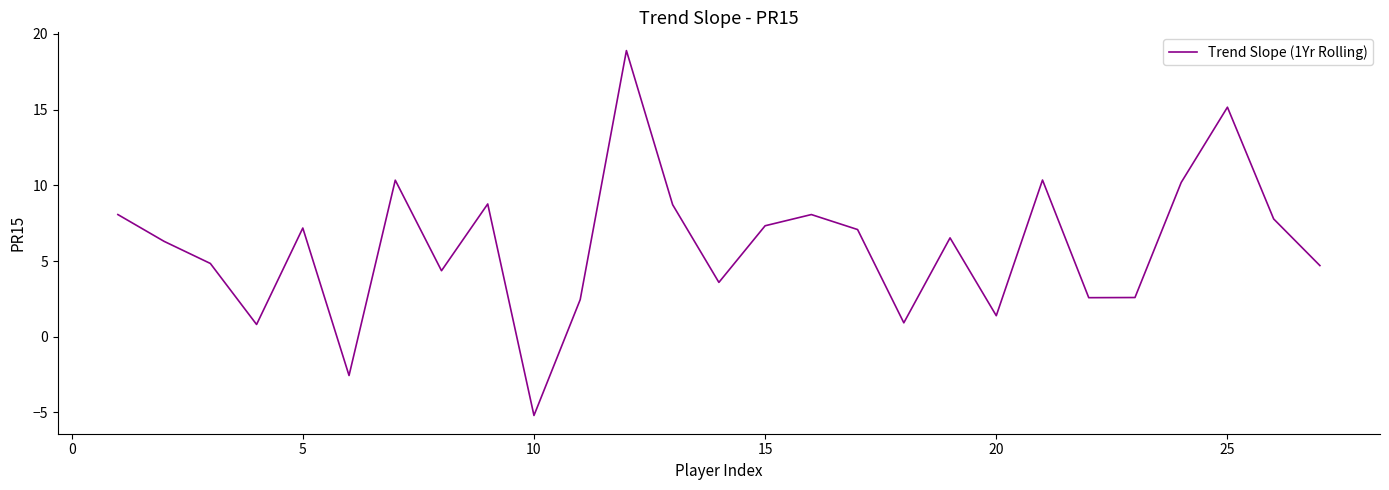

What is the difference between the maximum and minimum values?

24.1